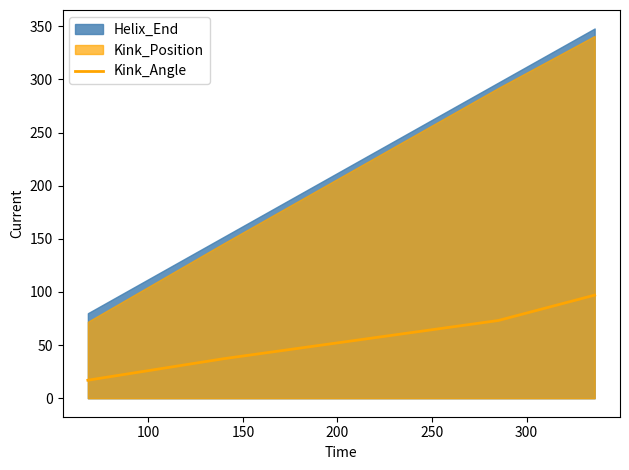

True or false: the data has more than 0 interior local peaks.

False